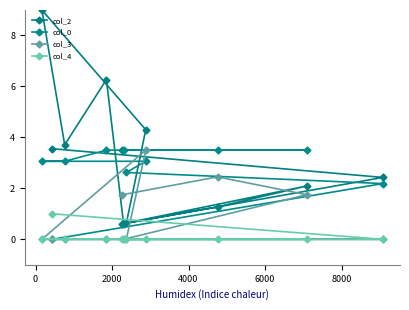

What is the total value across all series at 6000?

12.1